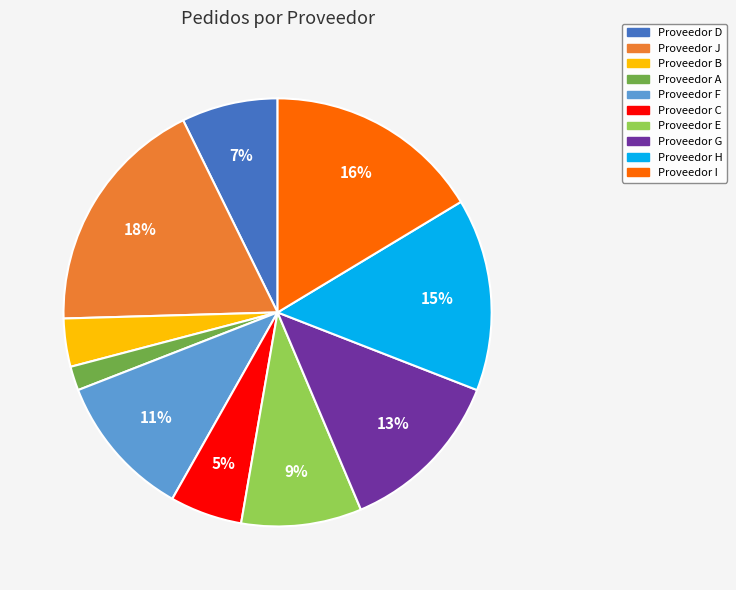

Which has a higher value, Proveedor D or Proveedor H?

Proveedor H